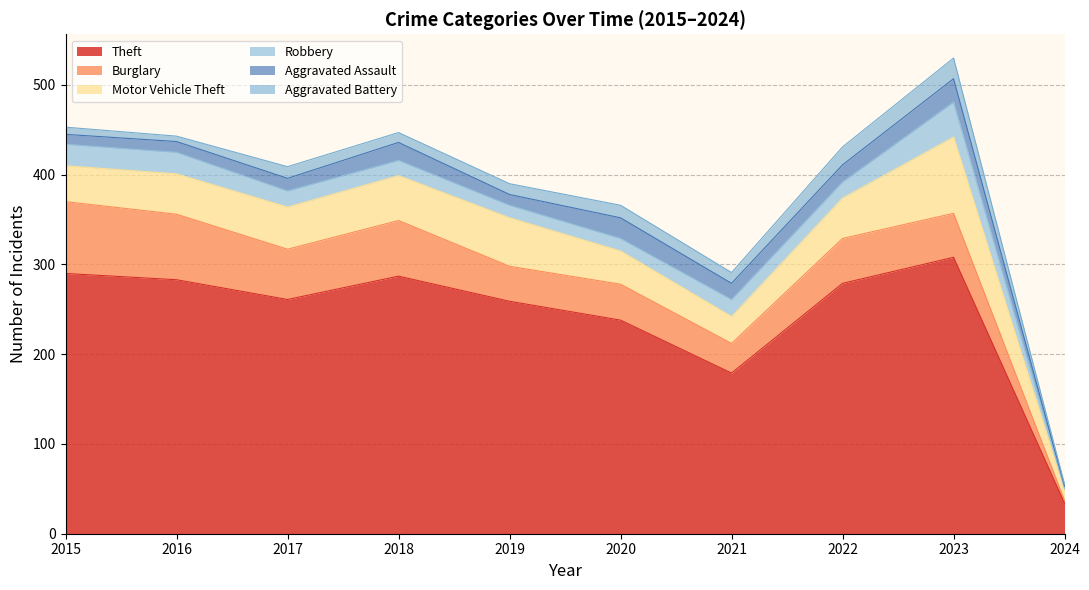

The Robbery series shows 6 at 2020. True or false?

False